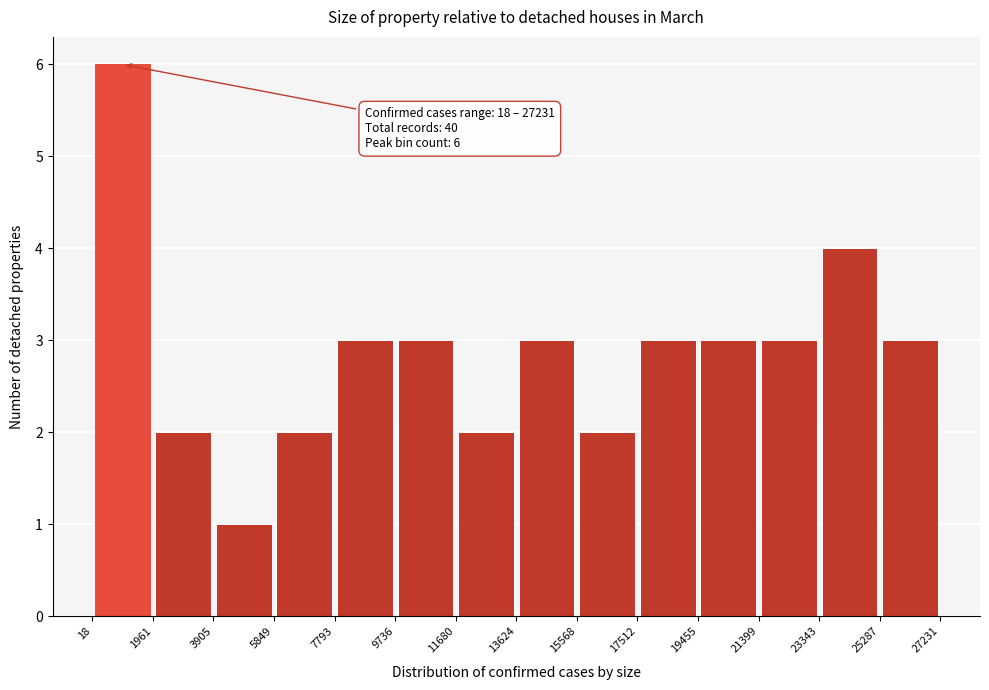

Over which range of the x-axis is the bar tallest?

18 to 1961